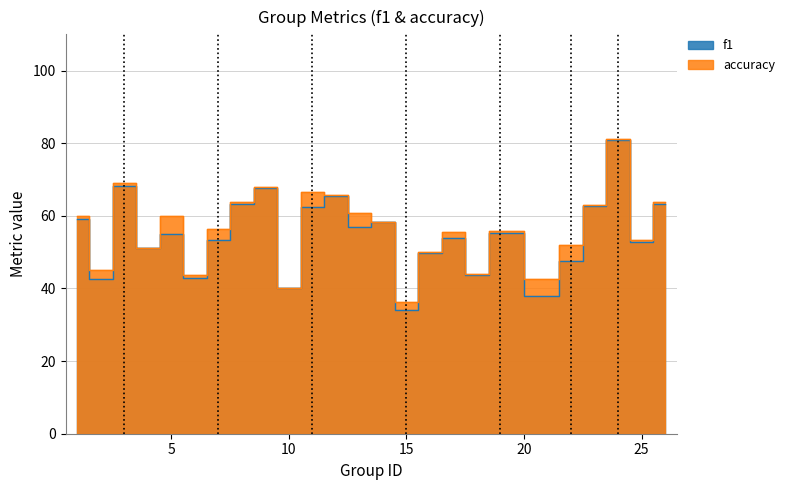

List the series in order of their peak value, lowest first.

f1, accuracy